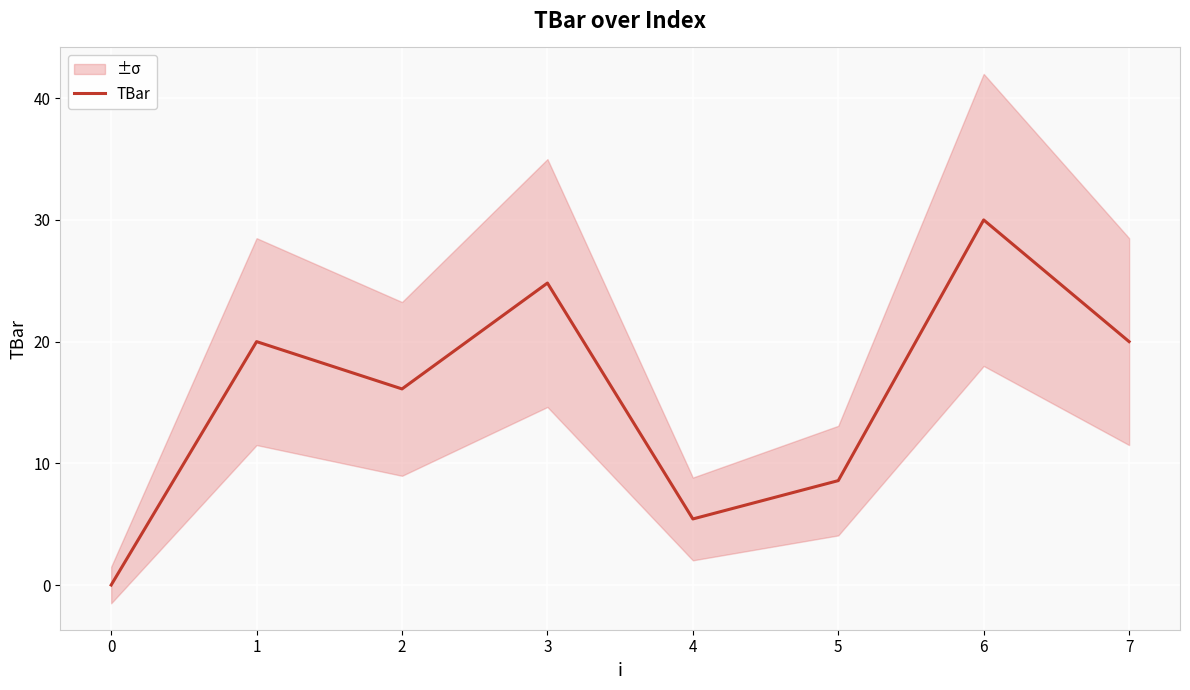

The TBar series shows 30.0 at 6. True or false?

True